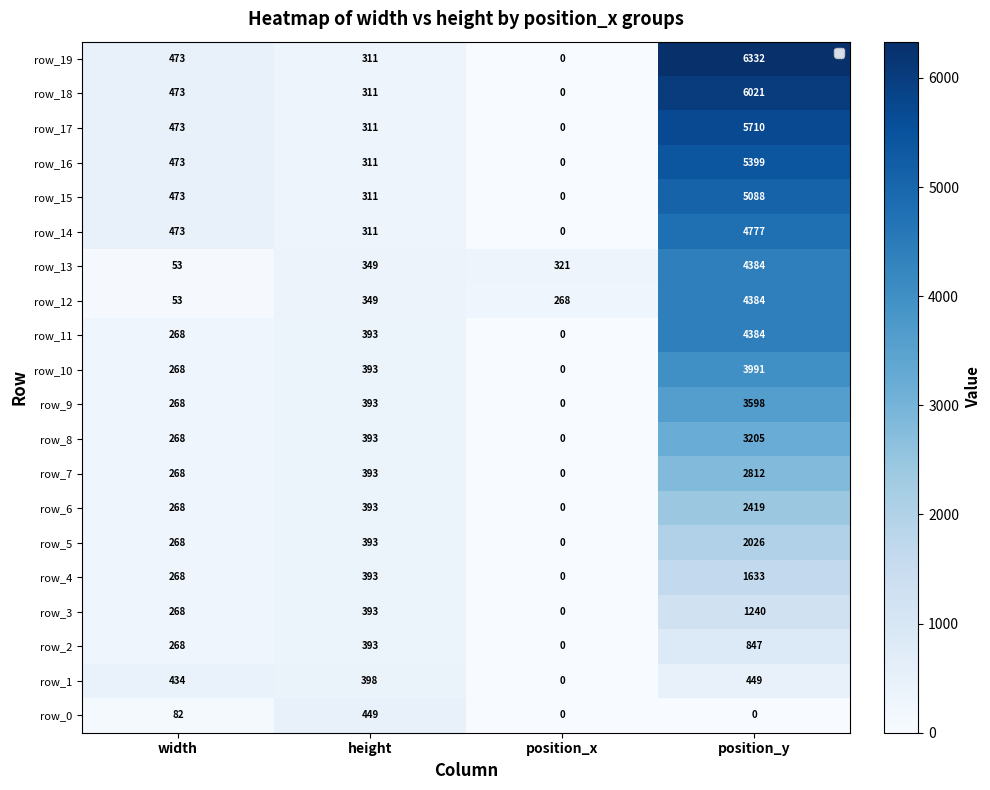

What is the average value of the row_2 series?

377